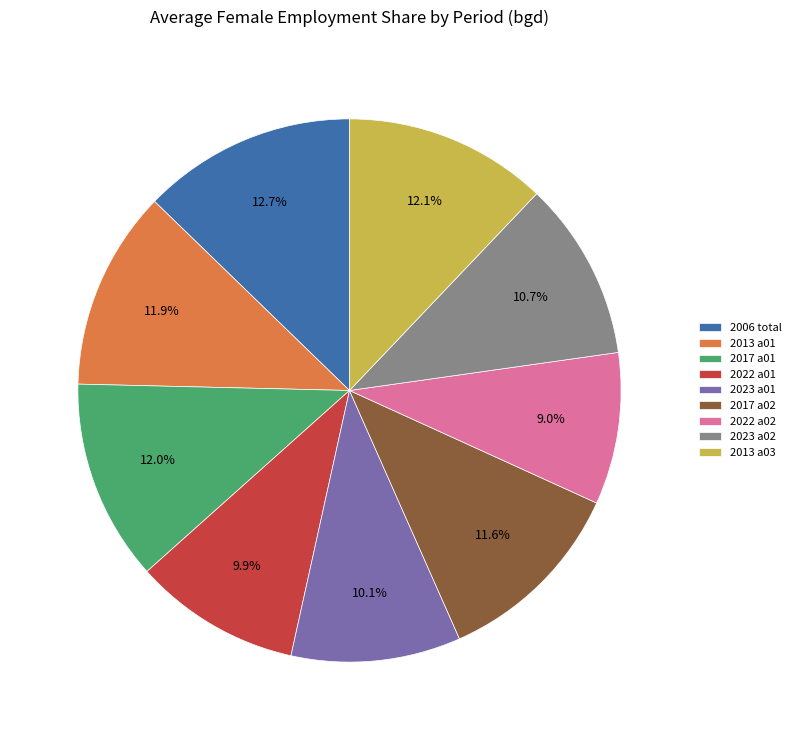

The 2023 a01 slice represents 19% of the pie. True or false?

False